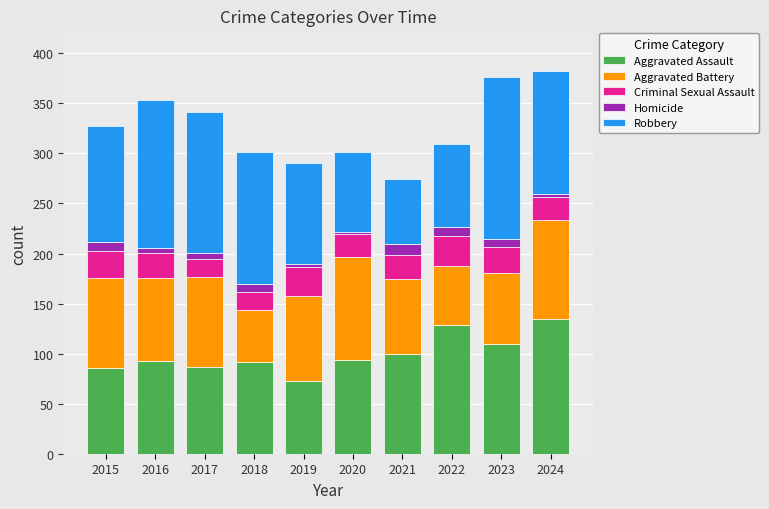

What is the minimum value for Aggravated Assault?

73